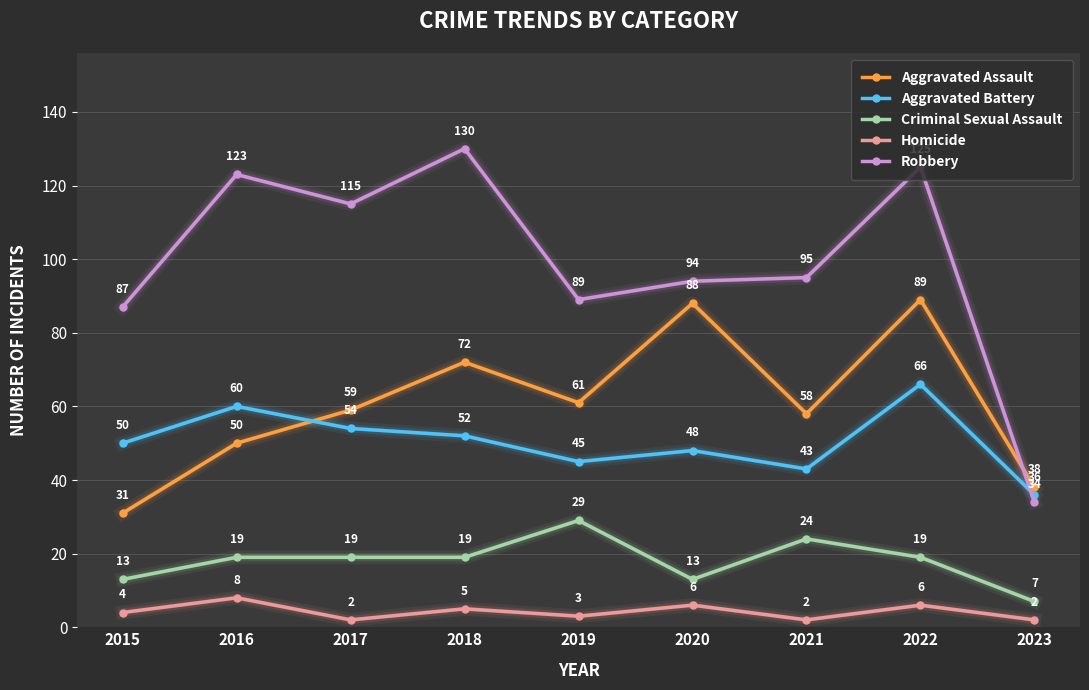

What is the sum of all Criminal Sexual Assault values?

162